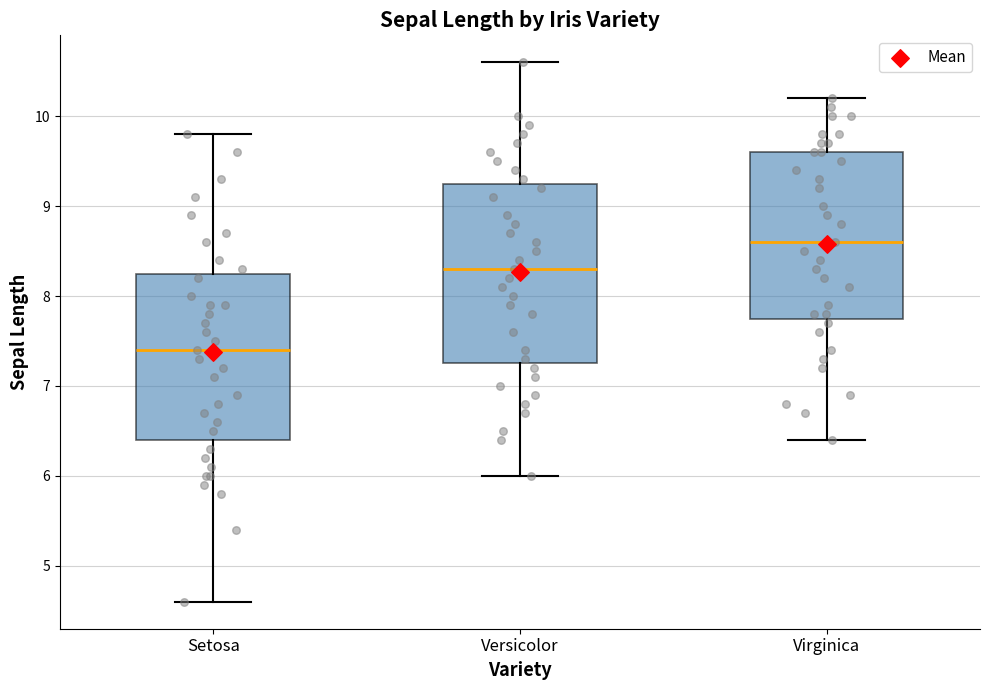

Where does the lower whisker of the box for Virginica end on the y-axis? The values are not printed on the chart, so give them approximately, as read against the axis.

6.4